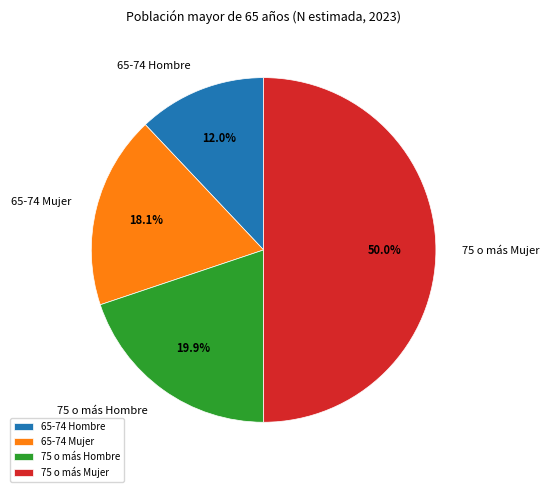

How many segments does this pie chart have?

4